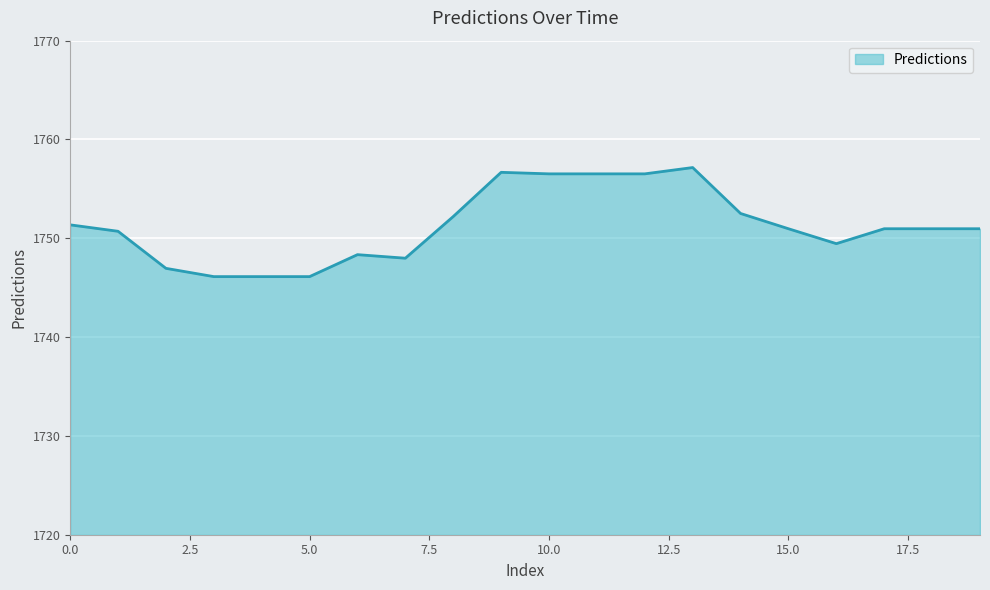

How many lines are shown in the chart?

1